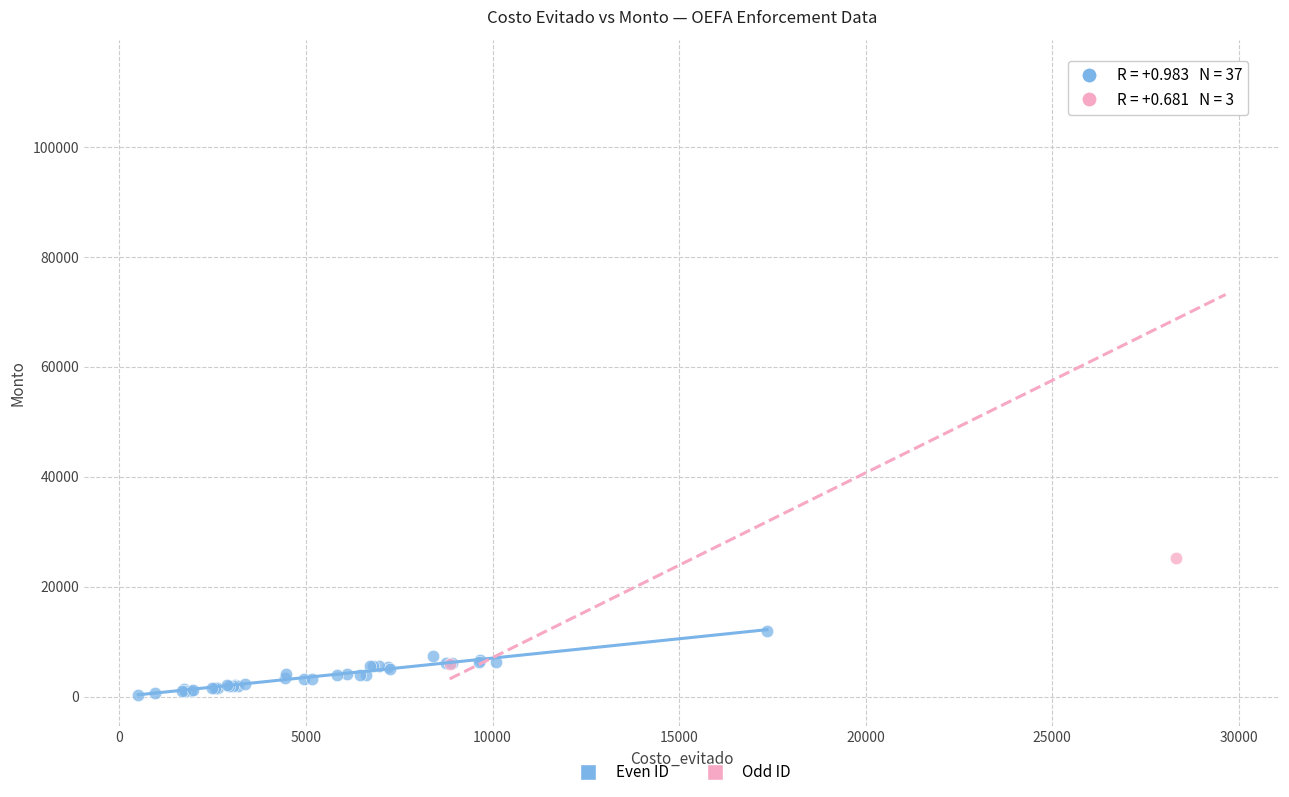

Which series has the widest spread of Y values?

Odd ID